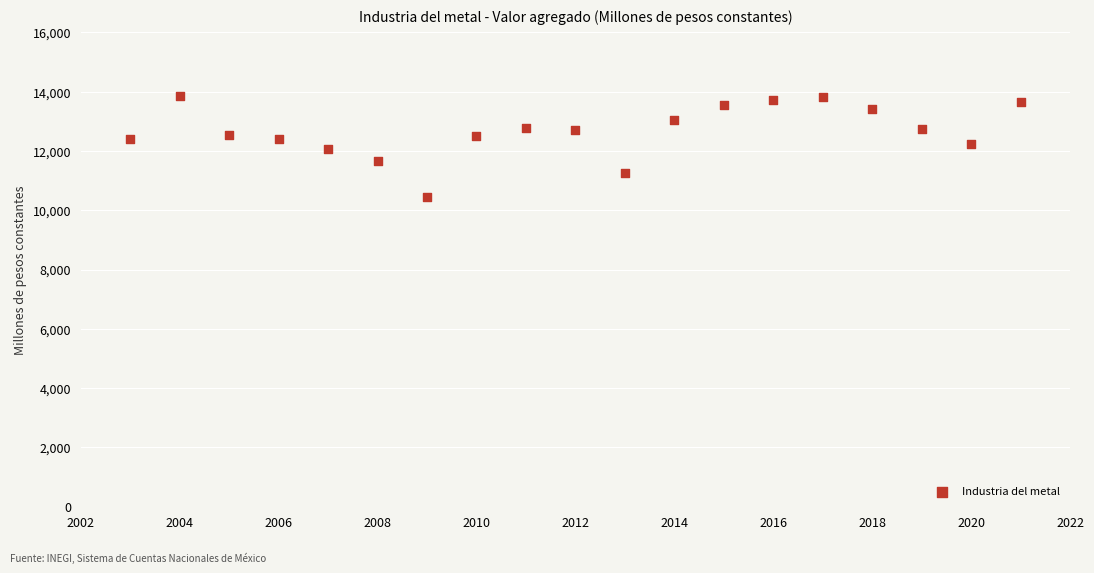

What is the range of X values (max minus min)?

18.0